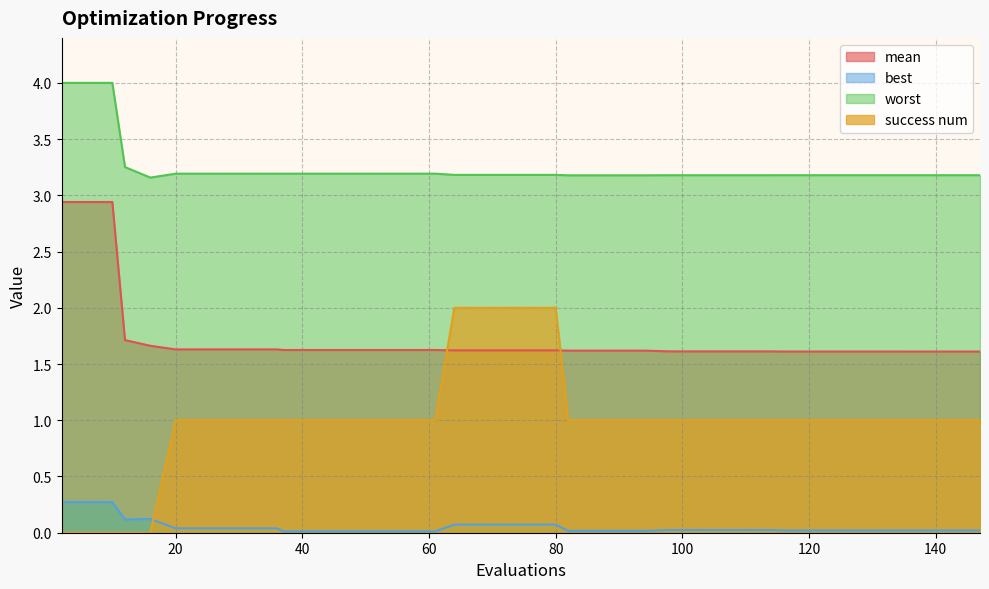

Reading left to right, list all the values displayed in this chart.

mean: 2=2.9	6=2.9	10=2.9	12=1.7	16=1.7	20=1.6	24=1.6	28=1.6	32=1.6	36=1.6	37=1.6	41=1.6	45=1.6	49=1.6	53=1.6	57=1.6	61=1.6	64=1.6	68=1.6	72=1.6	76=1.6	80=1.6	82=1.6	86=1.6	90=1.6	94=1.6	98=1.6	102=1.6	106=1.6	110=1.6	114=1.6	116=1.6	120=1.6	124=1.6	128=1.6	132=1.6	135=1.6	139=1.6	143=1.6	147=1.6
best: 2=0.3	6=0.3	10=0.3	12=0.1	16=0.1	20=0.0	24=0.0	28=0.0	32=0.0	36=0.0	37=0.0	41=0.0	45=0.0	49=0.0	53=0.0	57=0.0	61=0.0	64=0.1	68=0.1	72=0.1	76=0.1	80=0.1	82=0.0	86=0.0	90=0.0	94=0.0	98=0.0	102=0.0	106=0.0	110=0.0	114=0.0	116=0.0	120=0.0	124=0.0	128=0.0	132=0.0	135=0.0	139=0.0	143=0.0	147=0.0
worst: 2=4.0	6=4.0	10=4.0	12=3.3	16=3.2	20=3.2	24=3.2	28=3.2	32=3.2	36=3.2	37=3.2	41=3.2	45=3.2	49=3.2	53=3.2	57=3.2	61=3.2	64=3.2	68=3.2	72=3.2	76=3.2	80=3.2	82=3.2	86=3.2	90=3.2	94=3.2	98=3.2	102=3.2	106=3.2	110=3.2	114=3.2	116=3.2	120=3.2	124=3.2	128=3.2	132=3.2	135=3.2	139=3.2	143=3.2	147=3.2
success num: 2=0.0	6=0.0	10=0.0	12=0.0	16=0.0	20=1.0	24=1.0	28=1.0	32=1.0	36=1.0	37=1.0	41=1.0	45=1.0	49=1.0	53=1.0	57=1.0	61=1.0	64=2.0	68=2.0	72=2.0	76=2.0	80=2.0	82=1.0	86=1.0	90=1.0	94=1.0	98=1.0	102=1.0	106=1.0	110=1.0	114=1.0	116=1.0	120=1.0	124=1.0	128=1.0	132=1.0	135=1.0	139=1.0	143=1.0	147=1.0